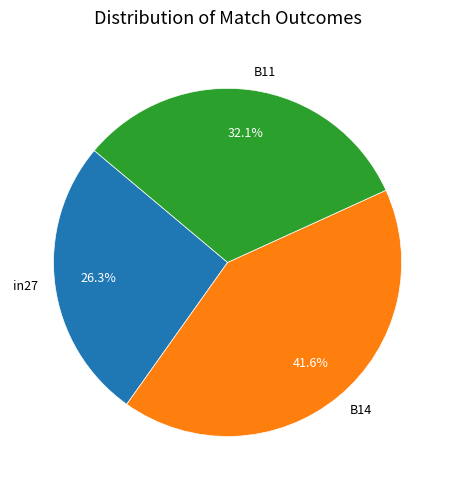

What percentage is the B14 slice, to the nearest percent?

42%